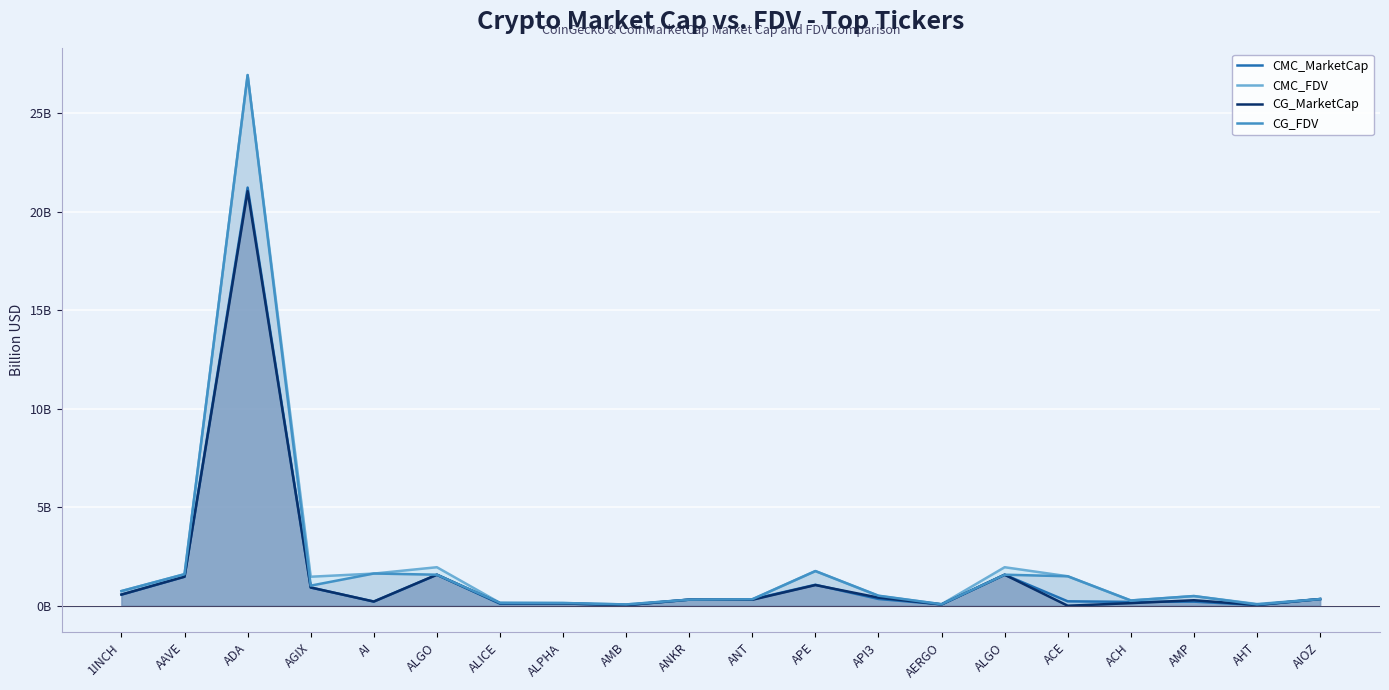

What is the label of the 6th point from the right?

ALGO